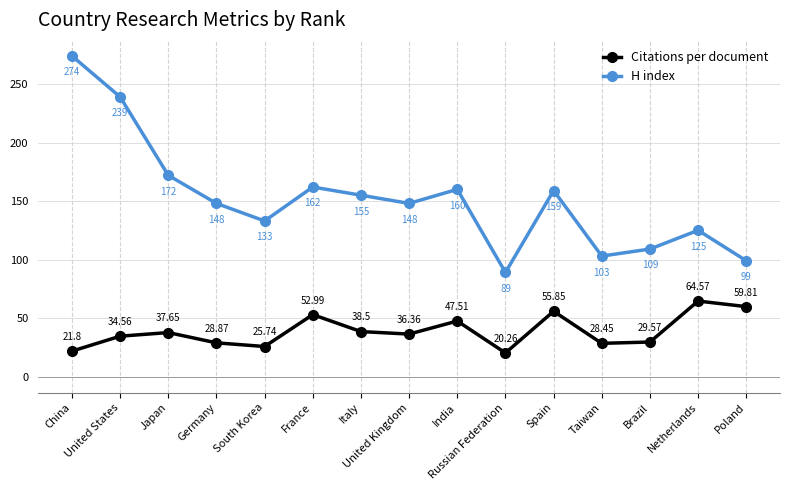

Rank the series by their maximum value, from lowest to highest.

Citations per document, H index